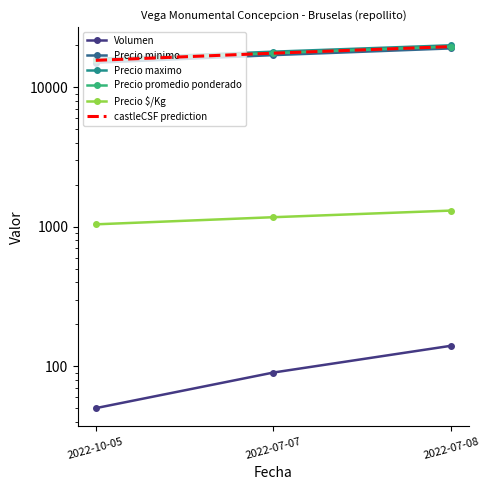

Which category has the highest value in the Precio maximo series?

2022-07-08